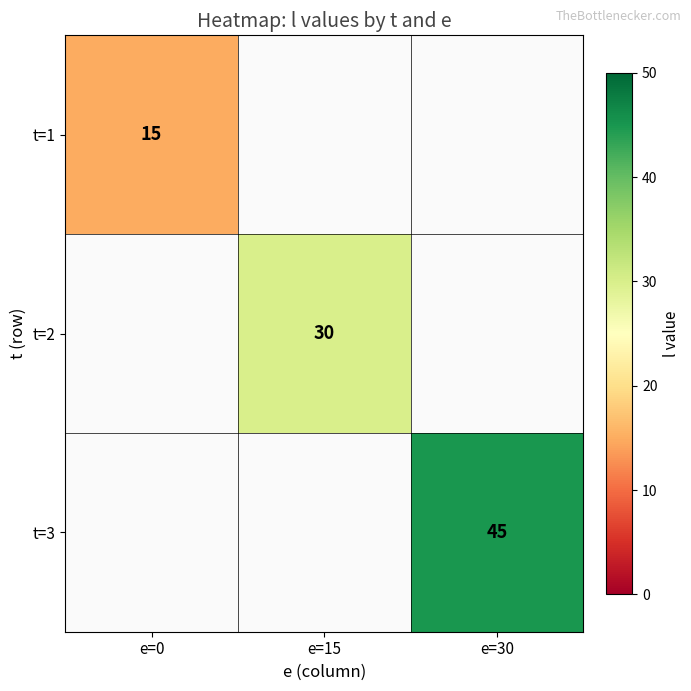

The t=2 series shows 30 at e=15. True or false?

True